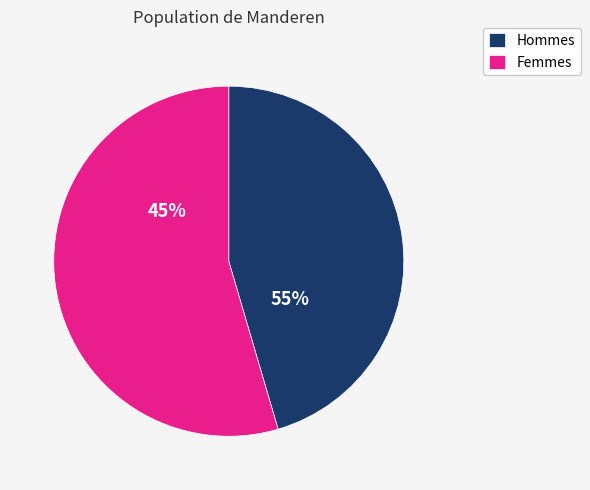

Is the sum of 9 and 6 greater than half?

No